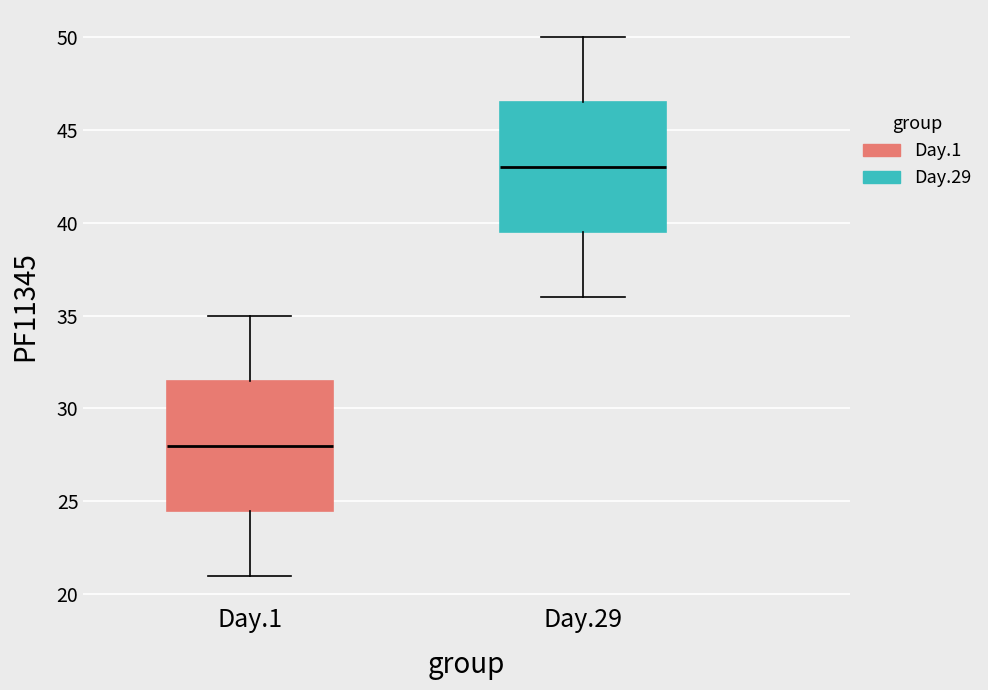

Where does the upper whisker of the box for Day.1 end on the y-axis? The values are not printed on the chart, so give them approximately, as read against the axis.

35.0